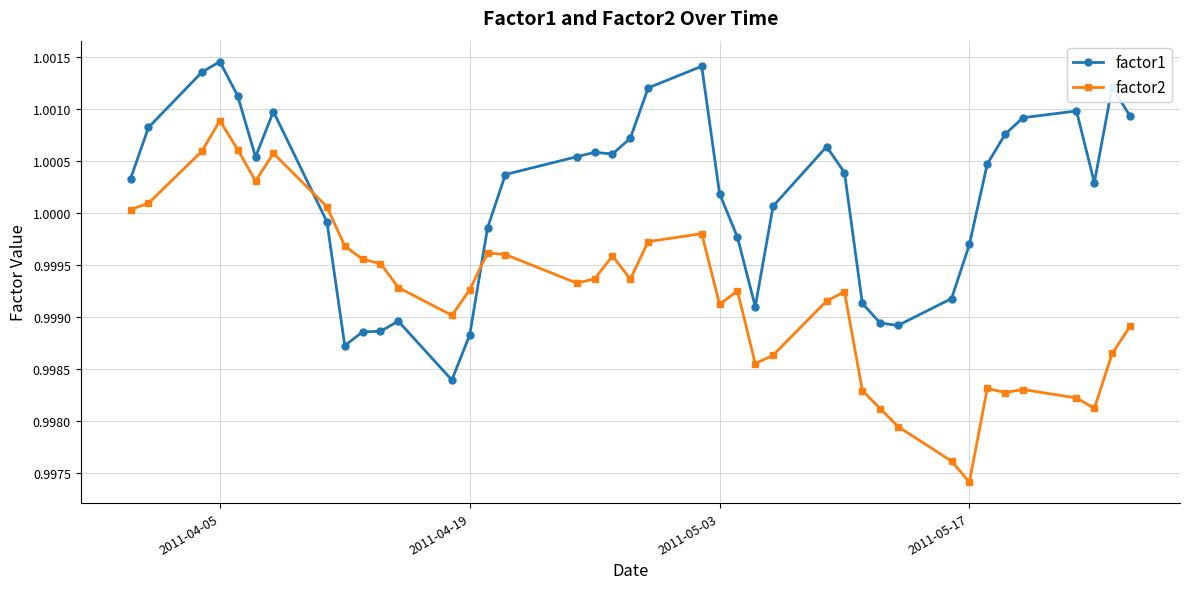

What is the sum of all factor1 values?

40.0